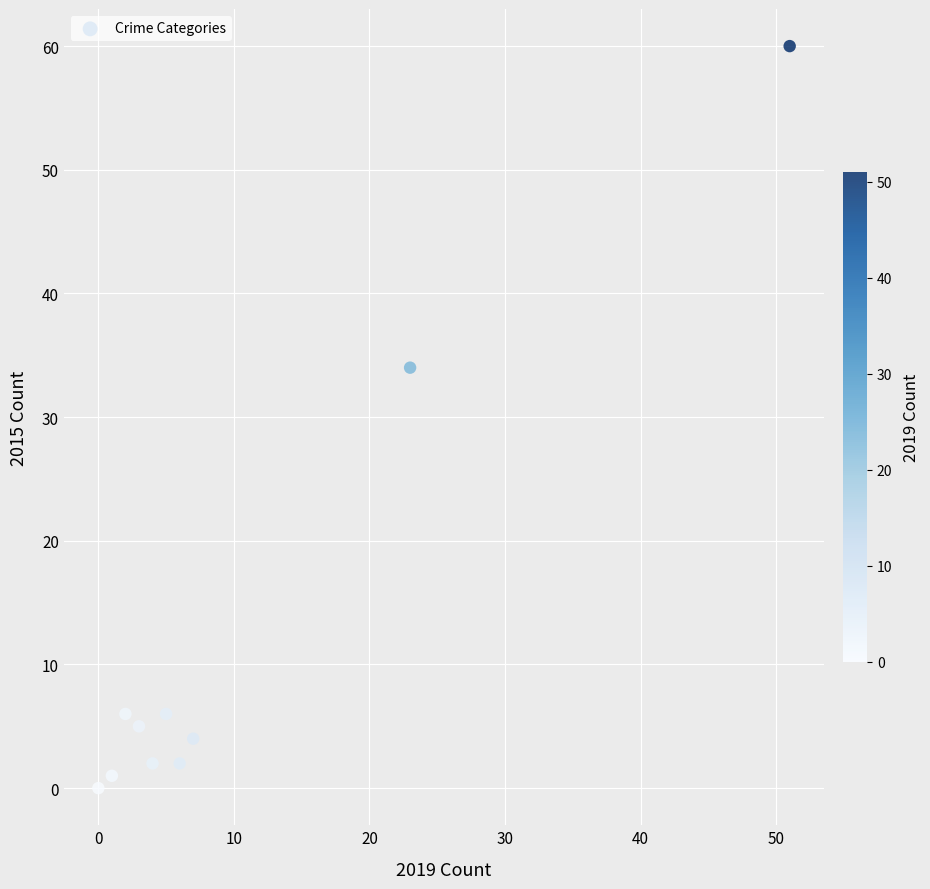

What is the range of Y values (max minus min)?

60